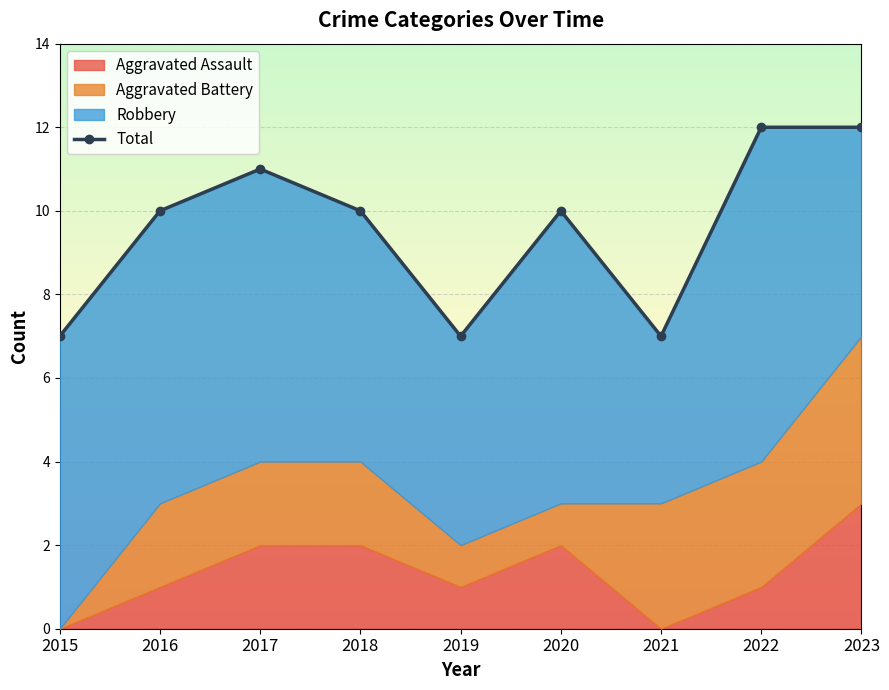

How many values are between 7 and 11?

7